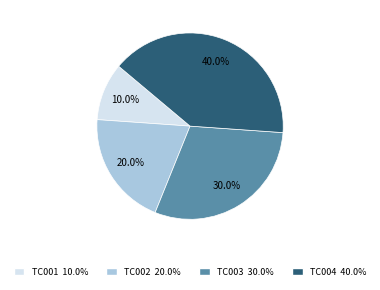

Which slice is the smallest?

TC001